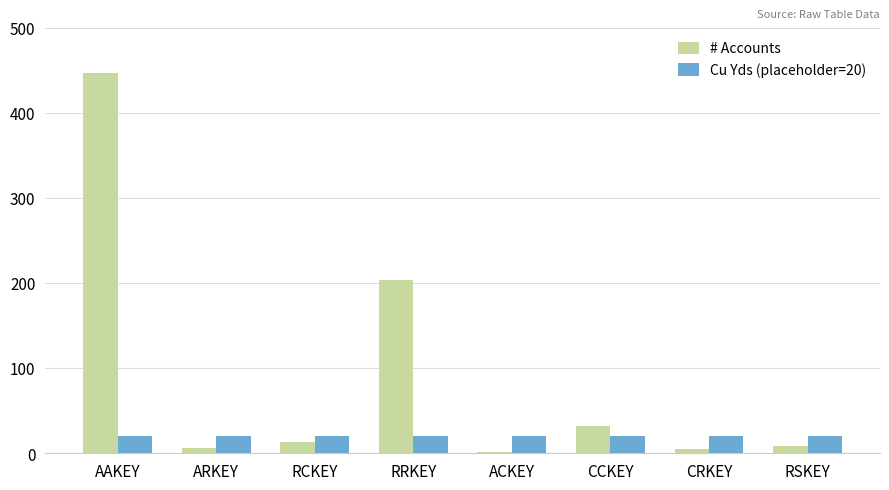

What is the maximum value shown in the chart?

447